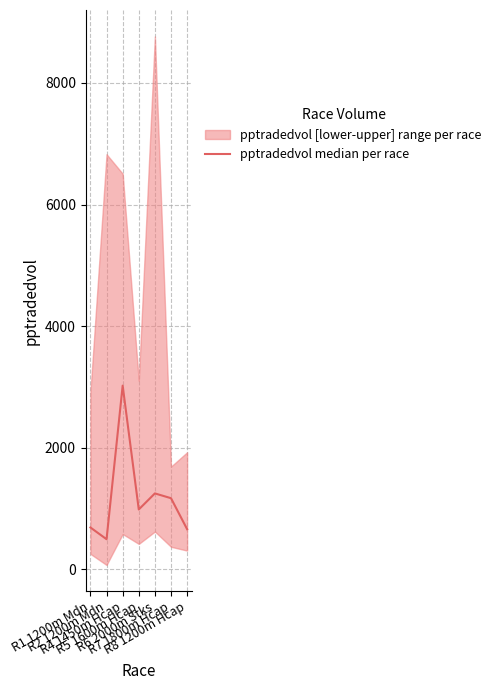

What value does the data have at R8 1200m Hcap?

658.5